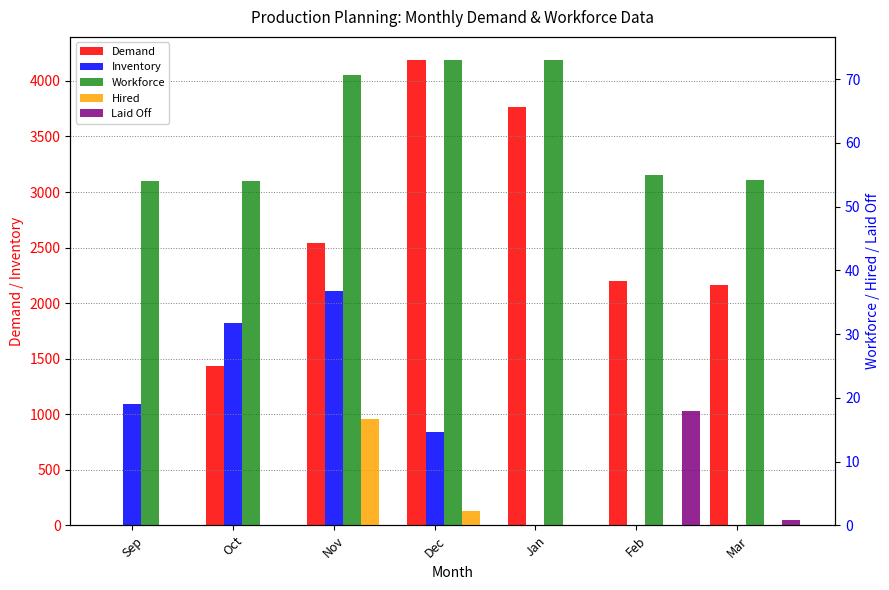

Rank the categories by Laid Off value from lowest to highest.

Sep, Oct, Nov, Dec, Jan, Mar, Feb